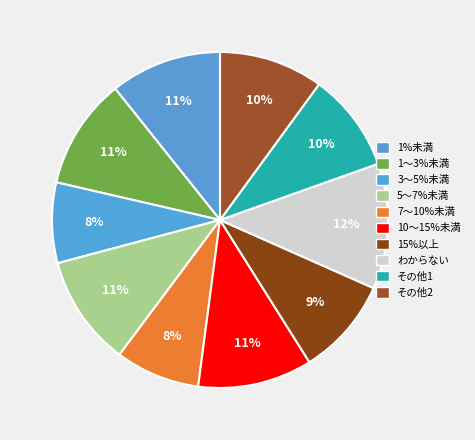

Count the number of slices in the pie.

10